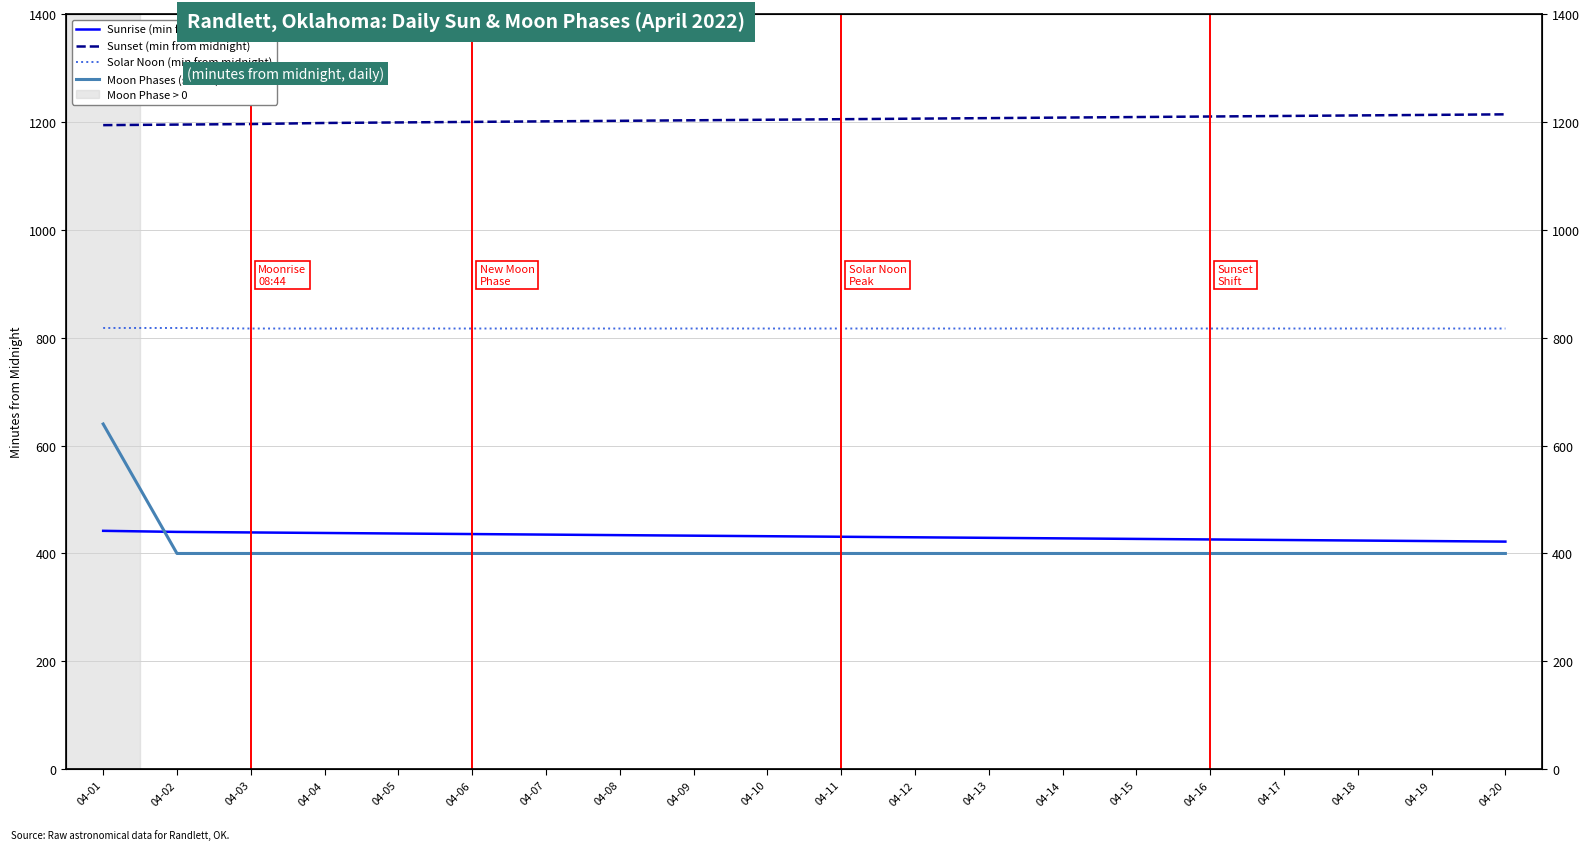

What is the smallest value displayed?

400